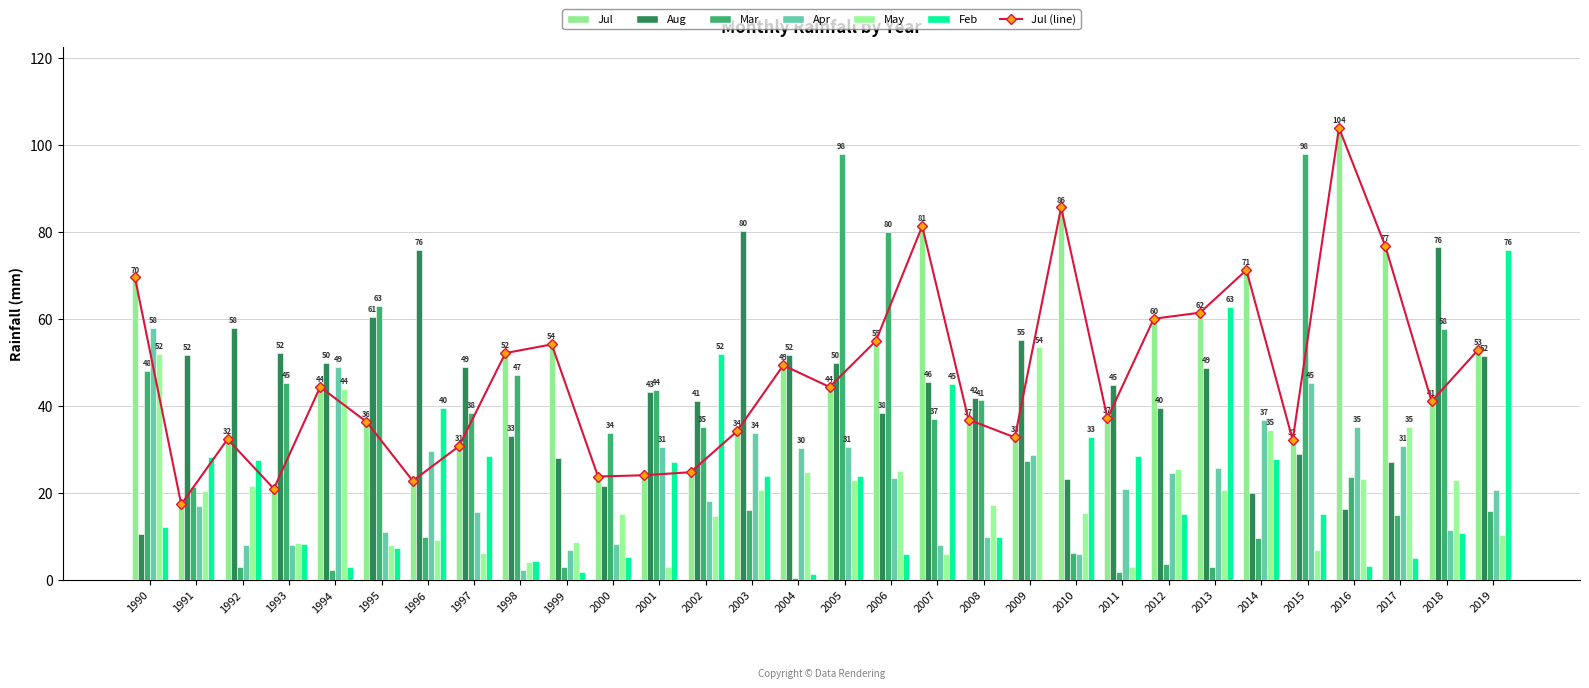

Are the bars horizontal?

No